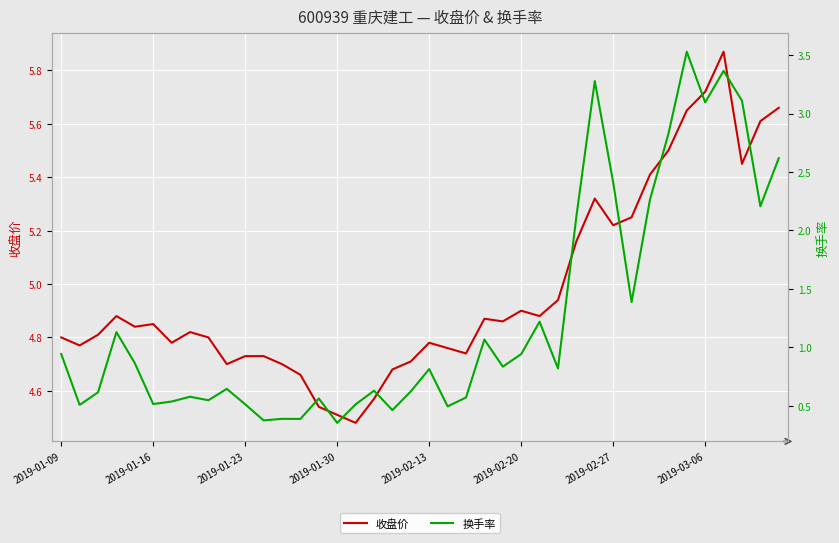

True or false: 收盘价 and 换手率 intersect in this chart.

False